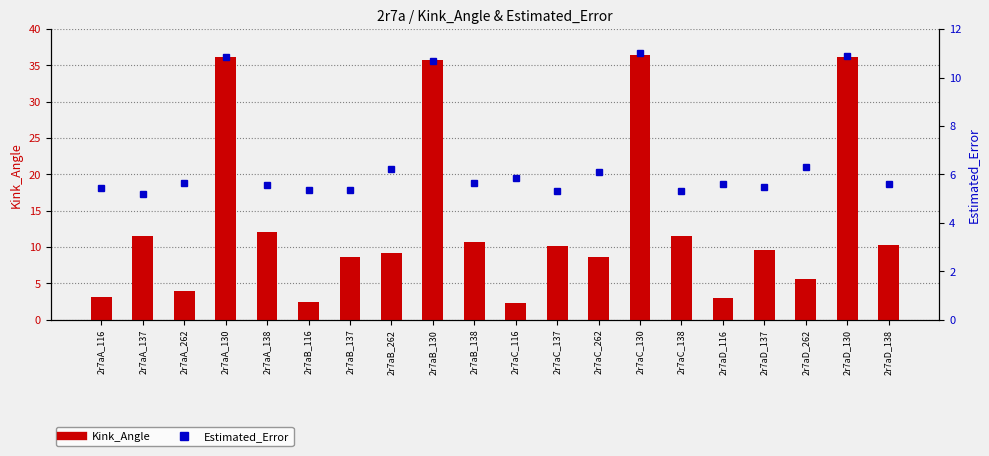

What is the difference between the maximum and minimum values in the Estimated_Error series?

5.8